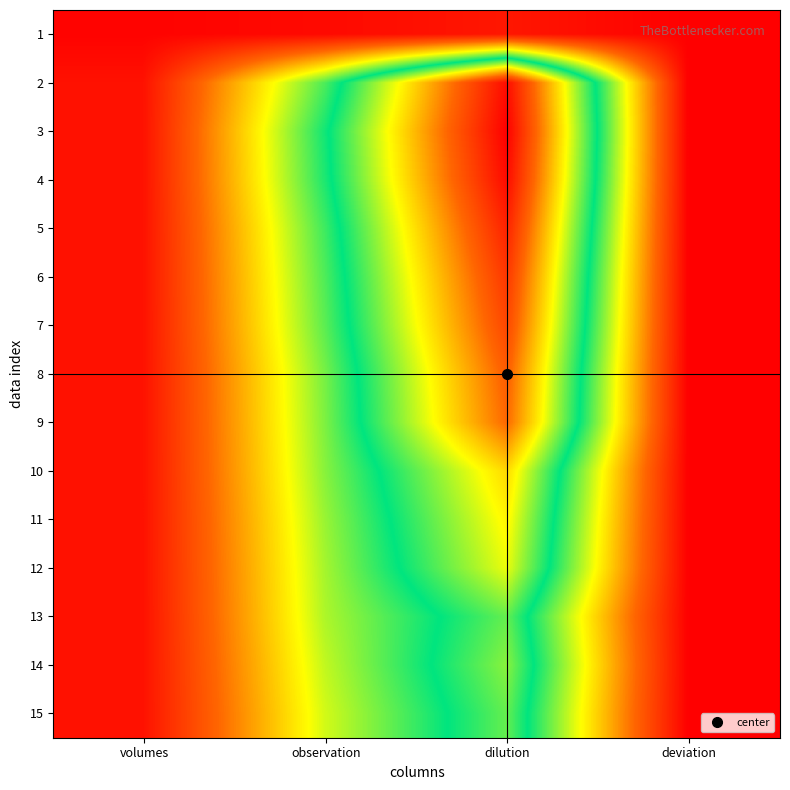

At observation, list the series in order from largest to smallest.

3, 4, 5, 2, 6, 7, 8, 9, 10, 11, 12, 13, 14, 15, 1